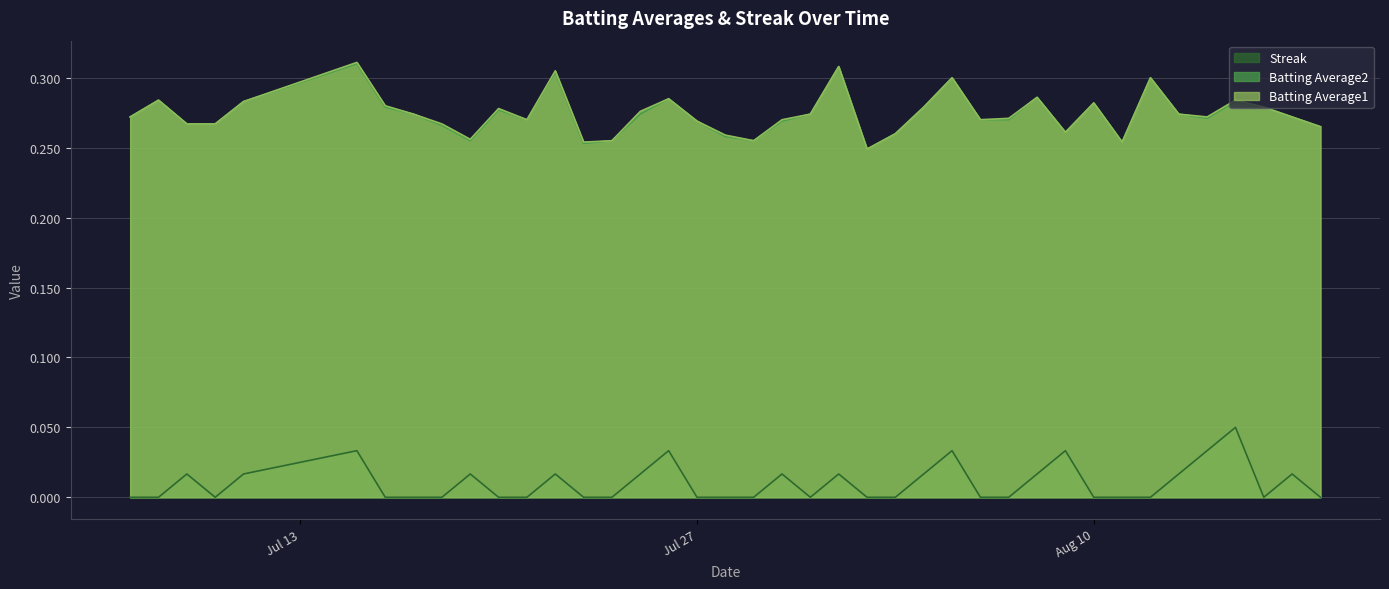

True or false: Batting Average1 and Streak intersect in this chart.

False